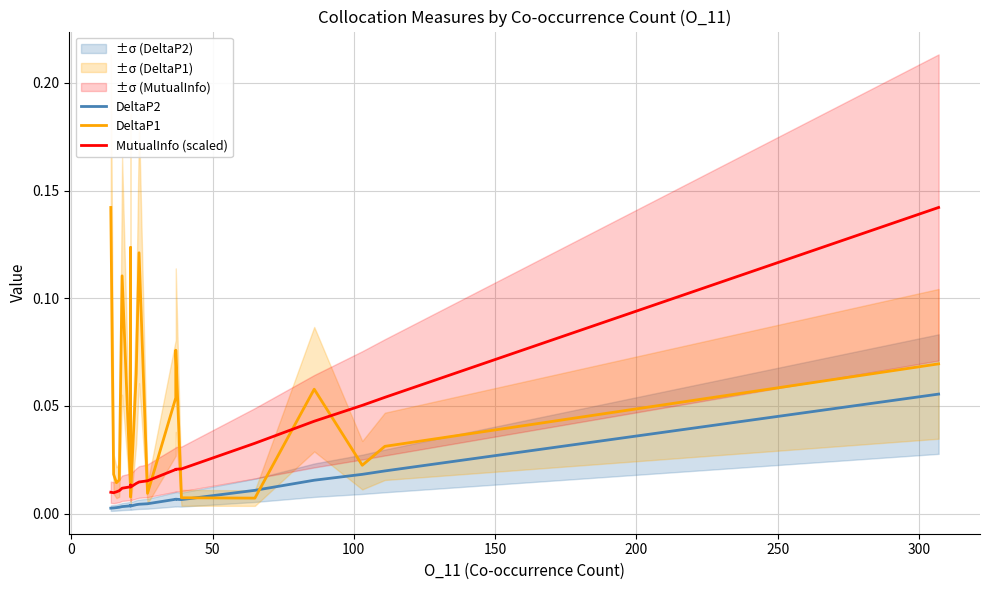

What is the difference between the maximum and minimum values in the MutualInfo (scaled) series?

0.1